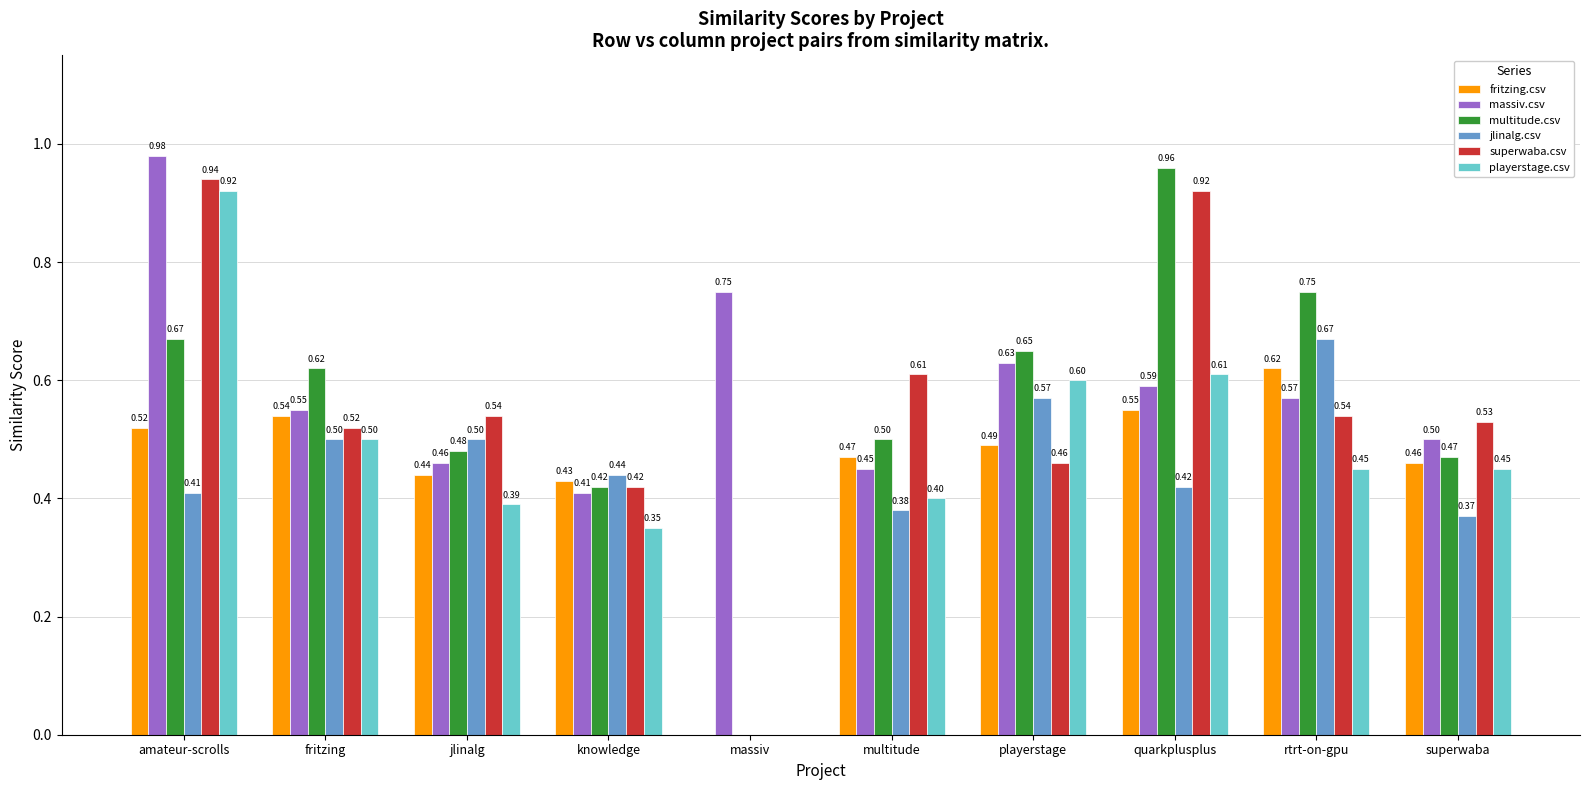

What is the average value of the massiv.csv series?

0.6